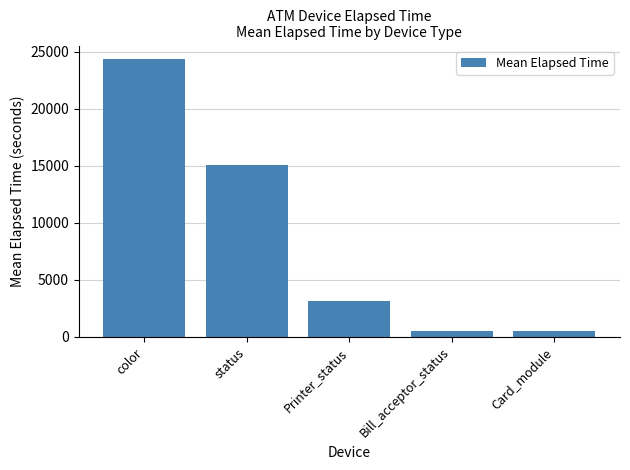

Approximately how many times larger is the value at status compared to Bill_acceptor_status?

28.7